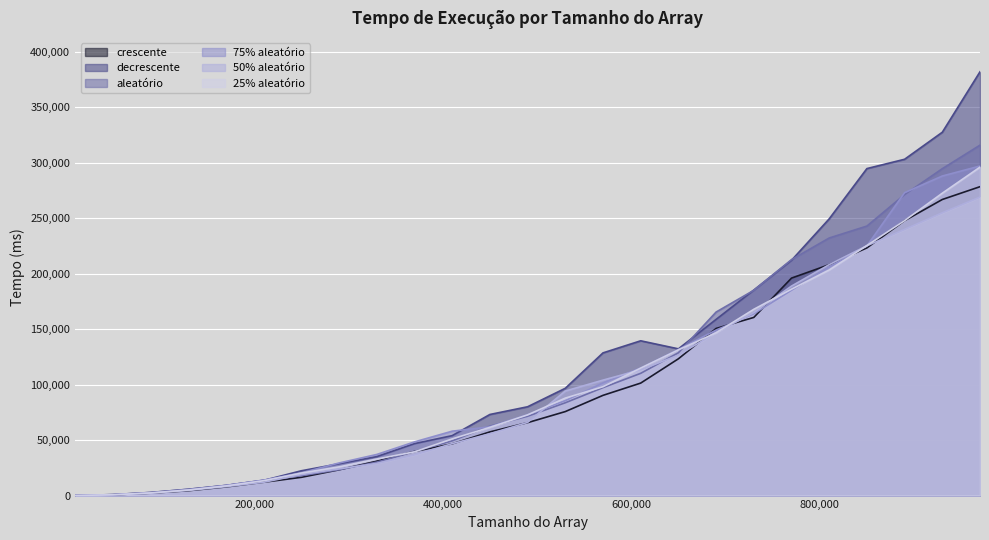

Is the value of crescente at 770000 greater than the value of 50% aleatório at 370000?

Yes